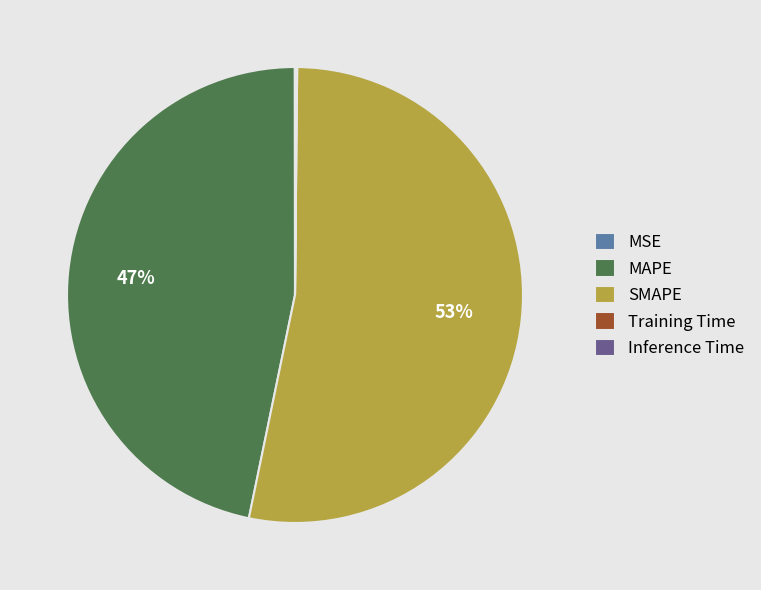

What is the ratio of the value at MAPE to the value at SMAPE?

0.9